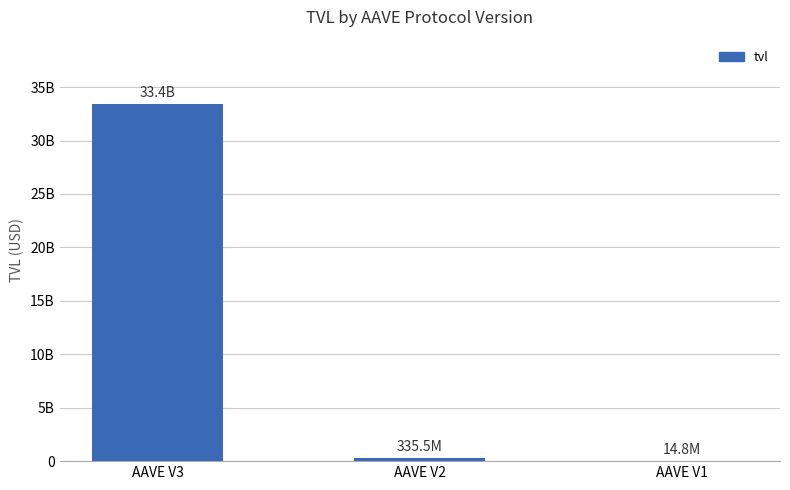

Are the bars horizontal?

No